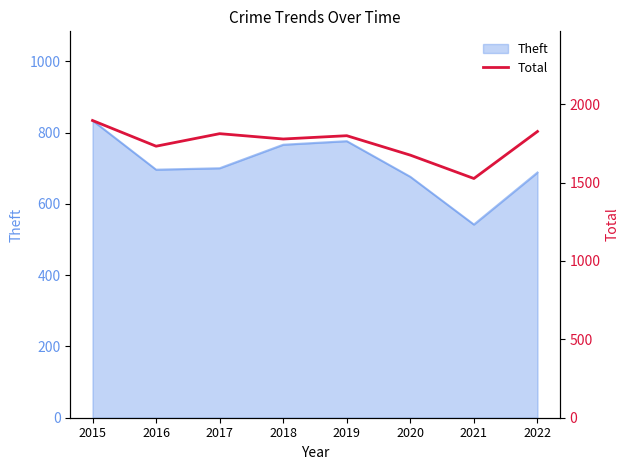

What is the sum of the values at 2017 and 2021?

3338